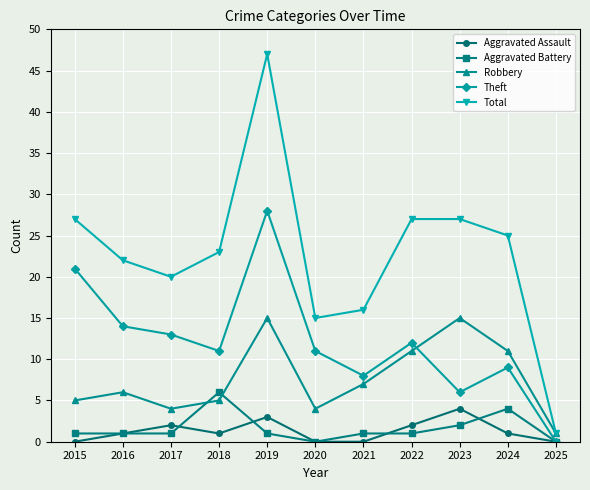

After their last crossing, which series has the higher values: Robbery or Theft?

Robbery